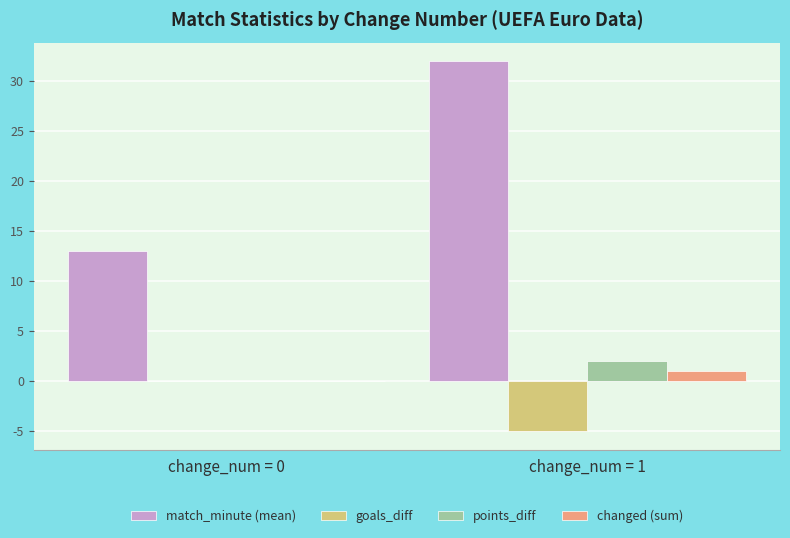

Reading right to left, extract all data points from this chart.

match_minute (mean): 32	13
goals_diff: -5	0
points_diff: 2	0
changed (sum): 1	0